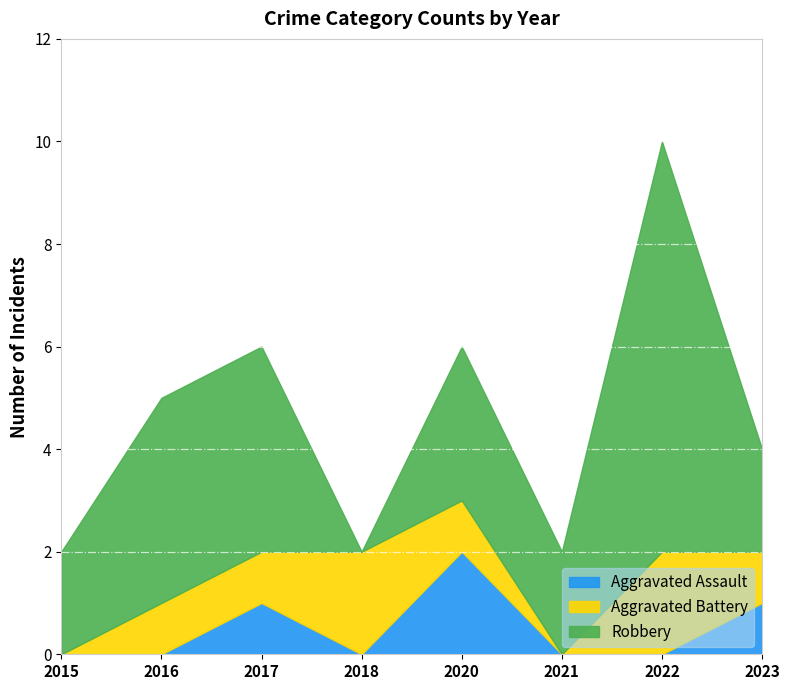

How many intersections are there between Aggravated Battery and Robbery?

2